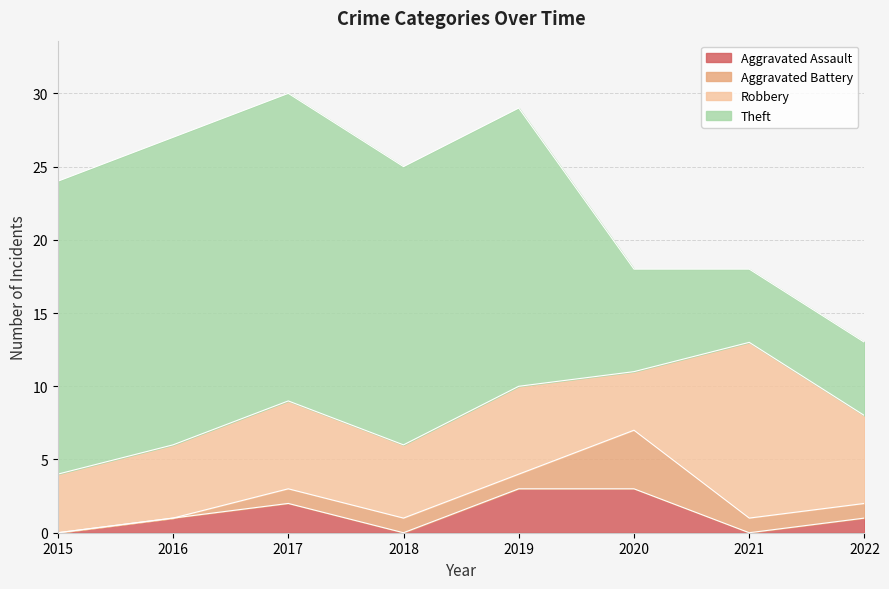

How many values in the Aggravated Assault series are below 1?

3